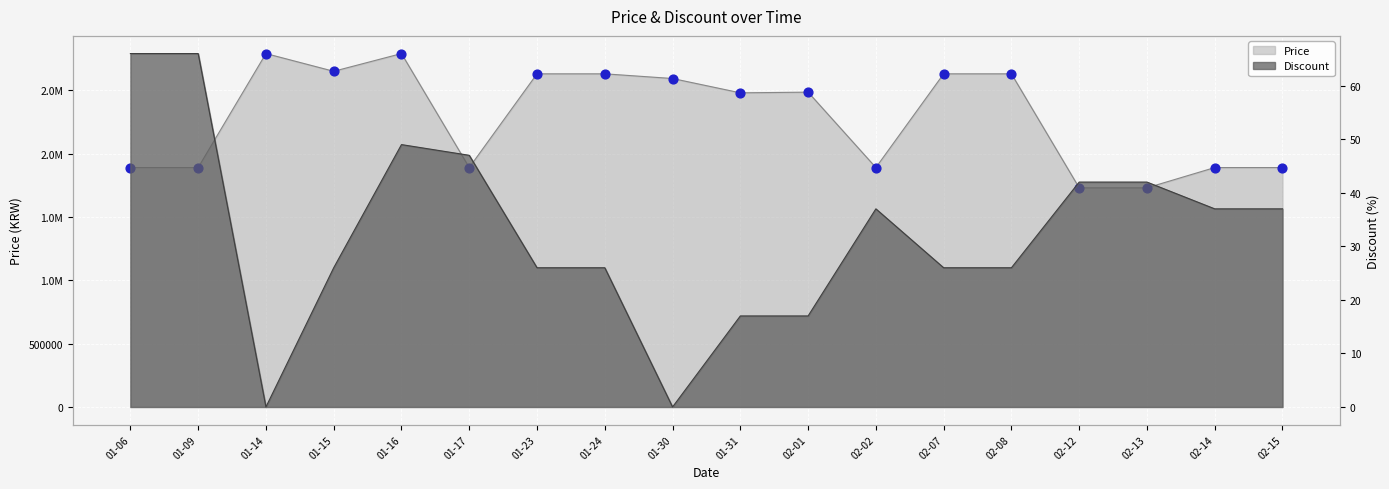

What are all the series names shown in the legend?

Price, Discount